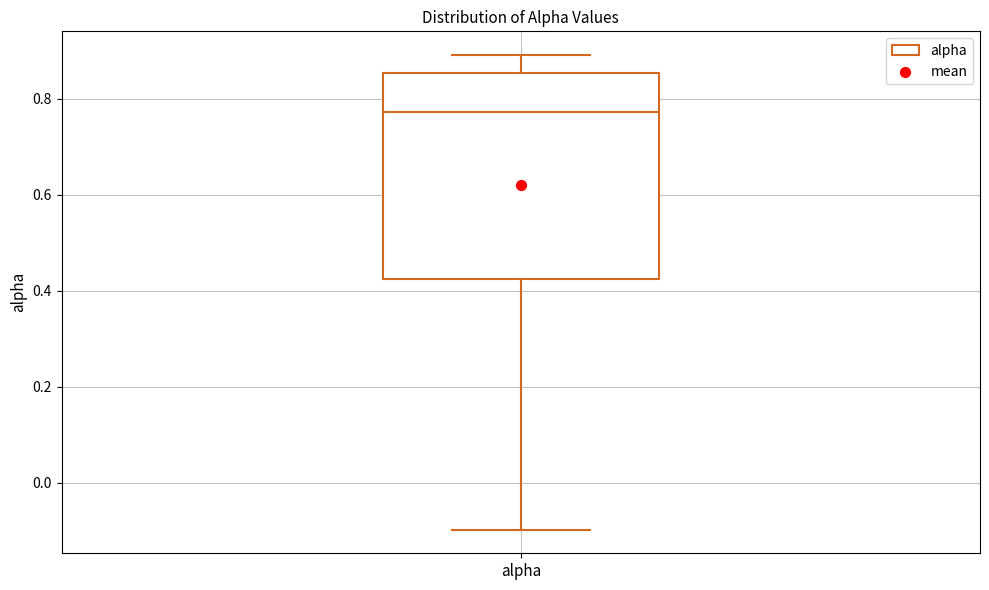

Transcribe this box plot: give where the median line is, the range the box spans, and where the two whiskers end, as read against the y-axis. The values are not printed on the chart, so give them approximately, as read against the axis.

median 0.78, box 0.42 to 0.86, whiskers -0.10 to 0.90